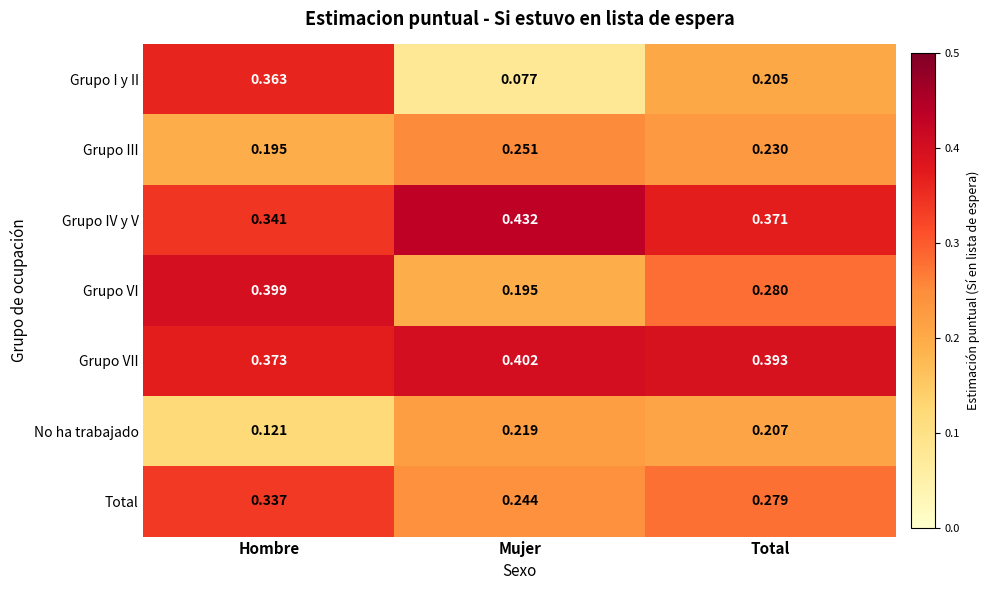

Count the number of data series in this chart.

7